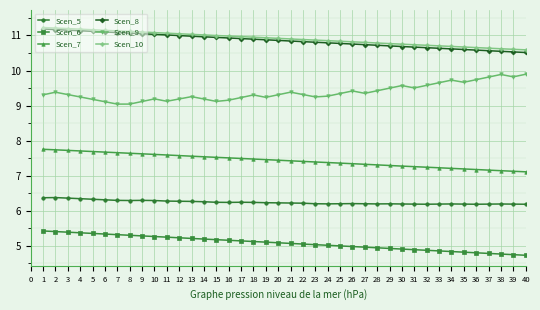

True or false: Scen_6 has a value of 2.1 at 22.

False